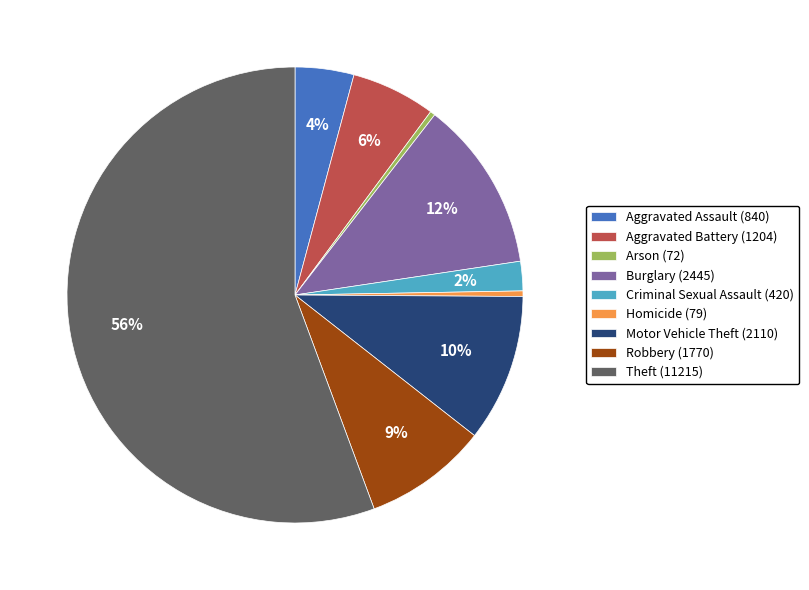

What is the largest slice in the pie chart?

Theft (11215)